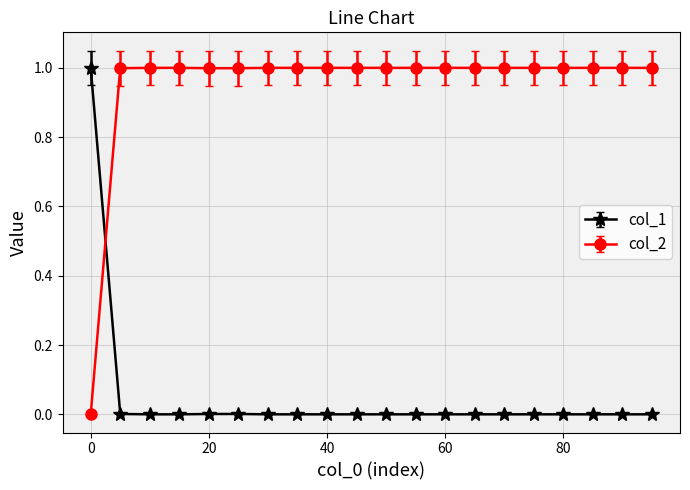

What is the difference between the maximum and second lowest values in the col_1 series?

1.0